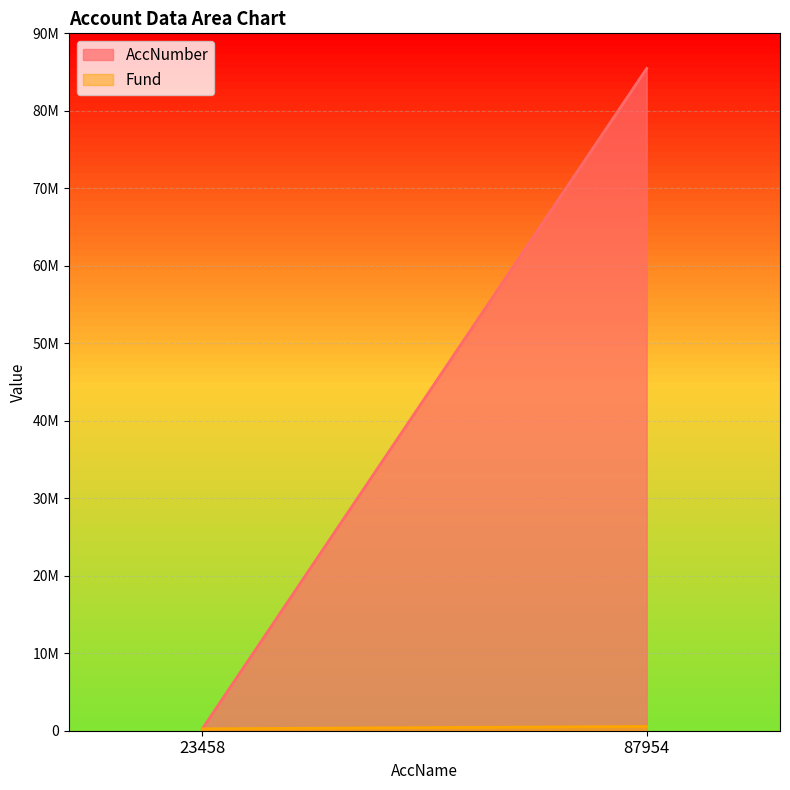

At which category is the sum across all series the highest?

87954